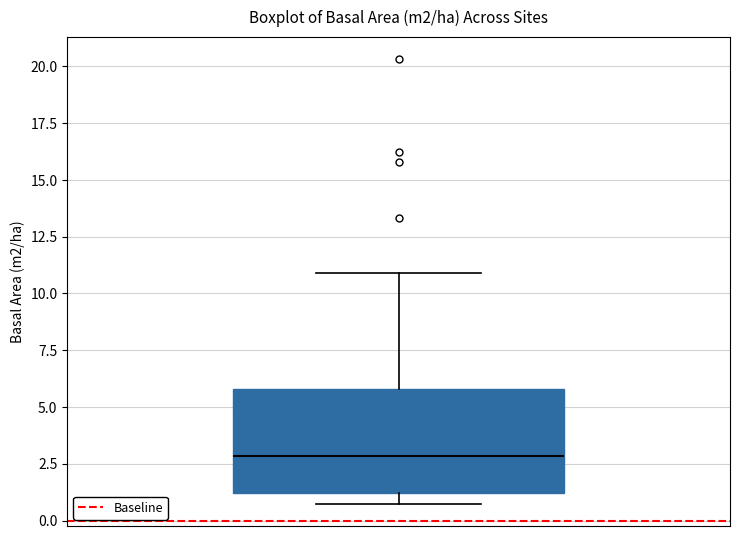

Read this box plot against the y-axis: the position of the median line, the range covered by the box, and the ends of both whiskers. The values are not printed on the chart, so give them approximately, as read against the axis.

median 3.0, box 1.0 to 6.0, whiskers 0.5 to 11.0